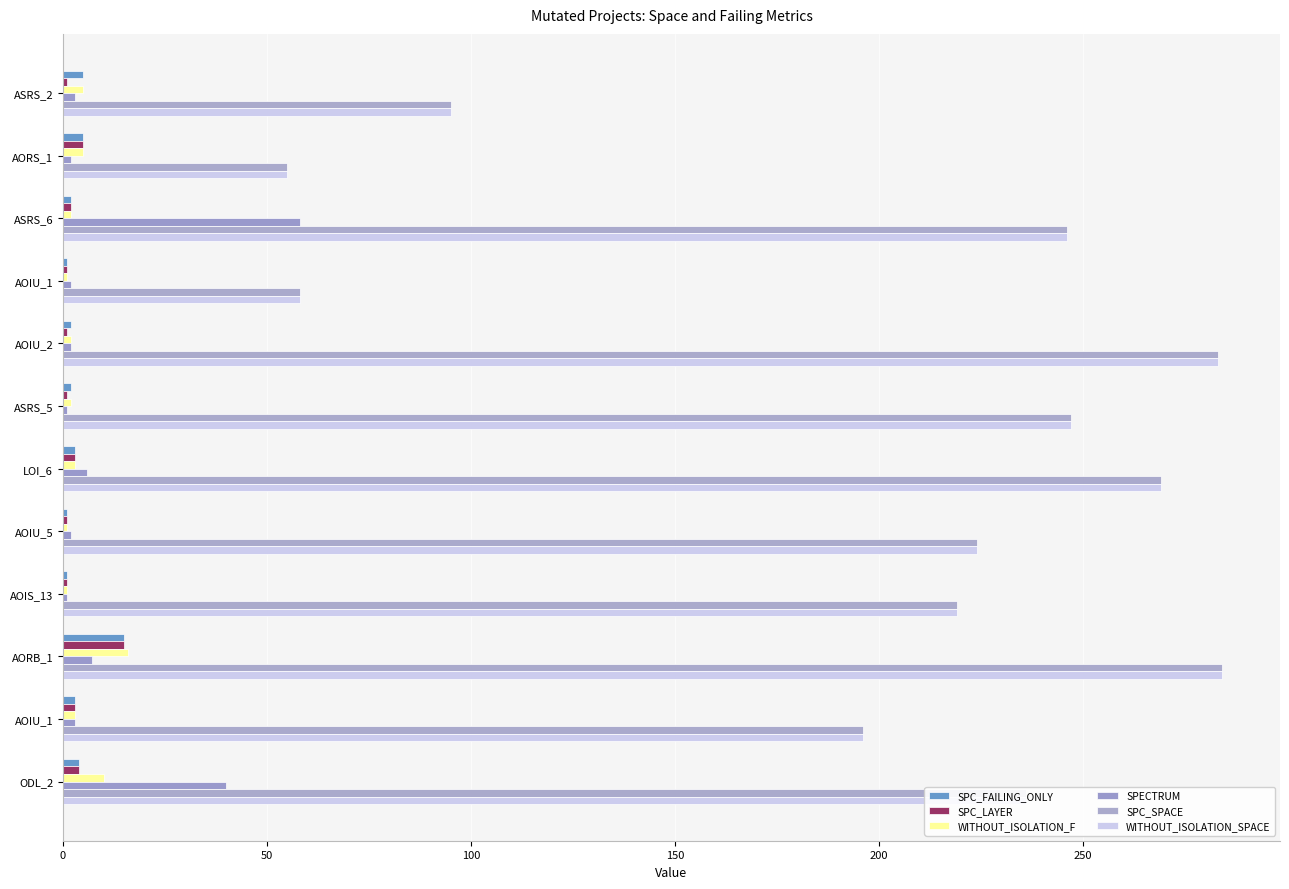

How many data points does each series have?

12